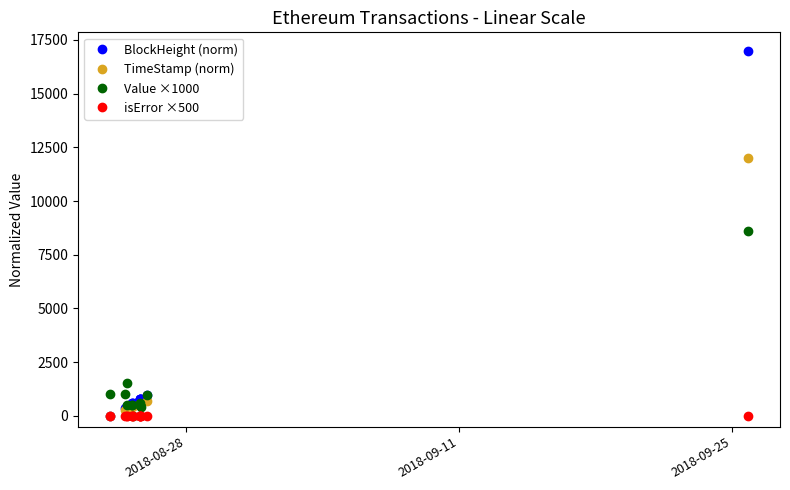

Which series has the widest spread of values?

BlockHeight (norm)